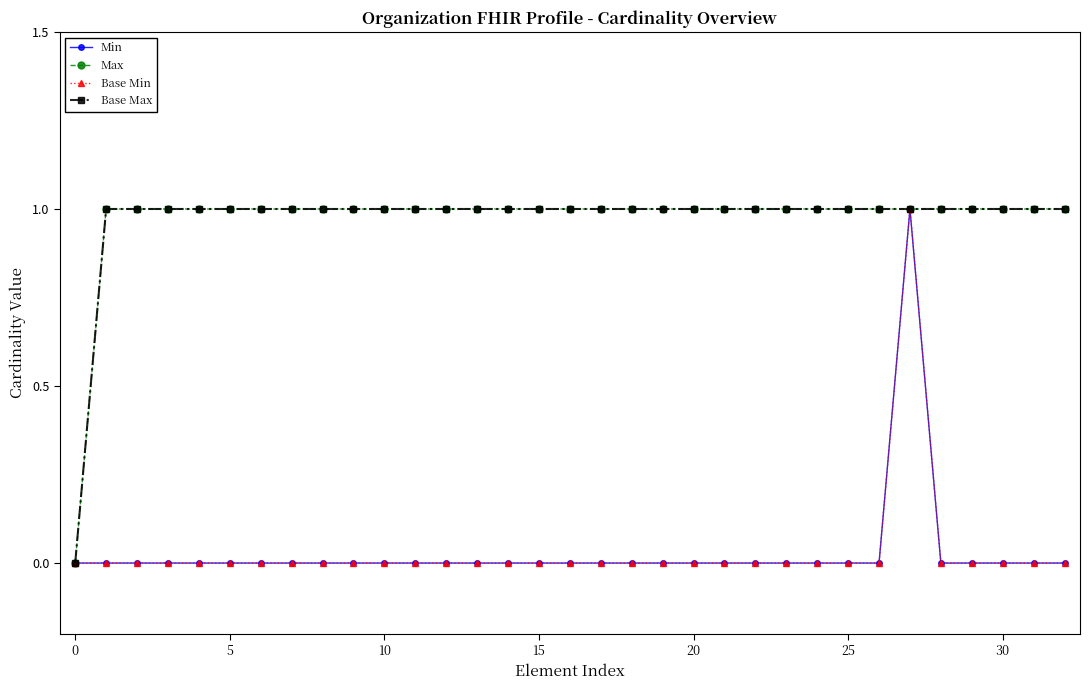

True or false: Base Max and Max intersect in this chart.

False